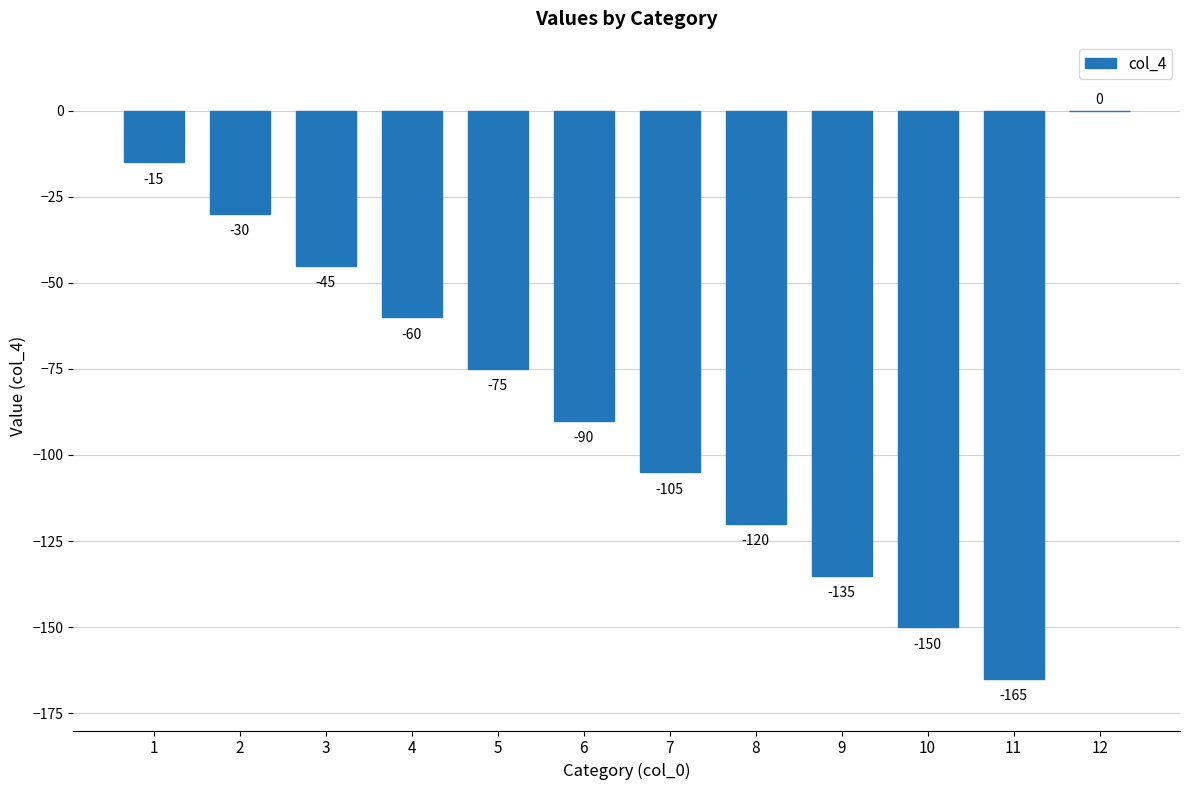

The chart shows a value of -206 at 10. True or false?

False